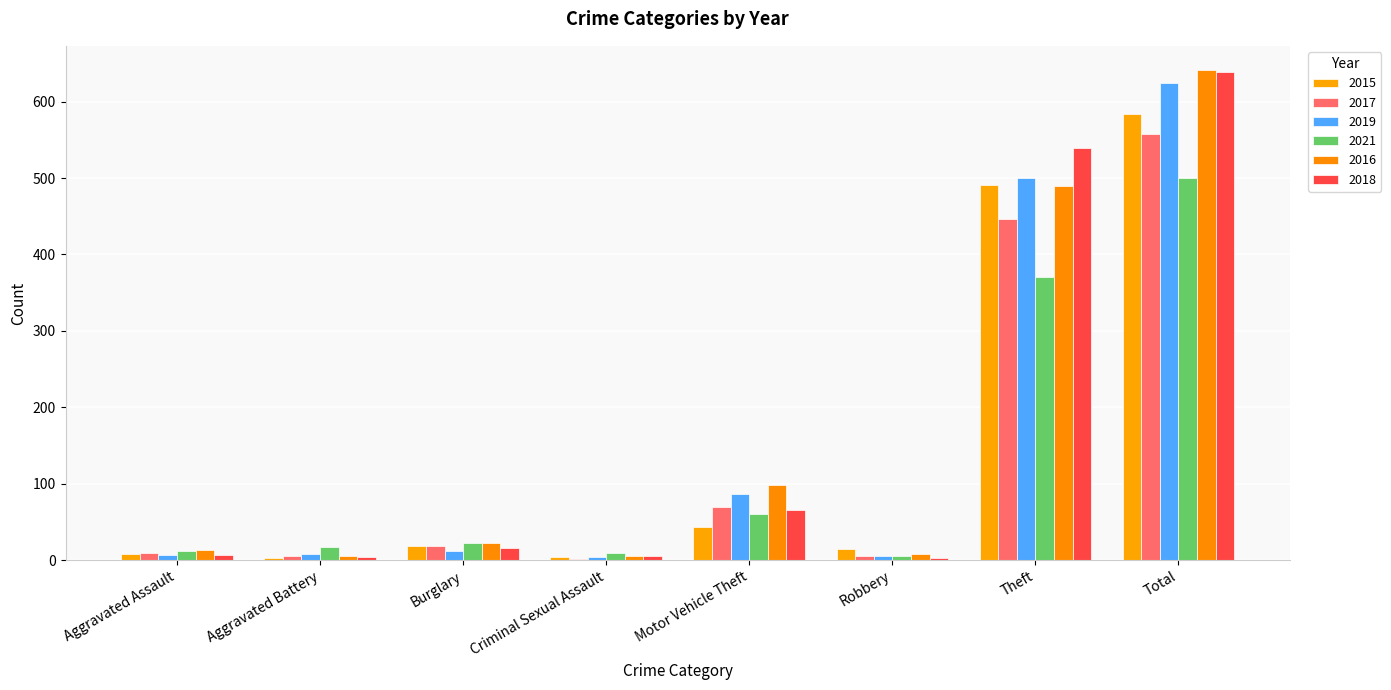

How many groups of bars are there?

8